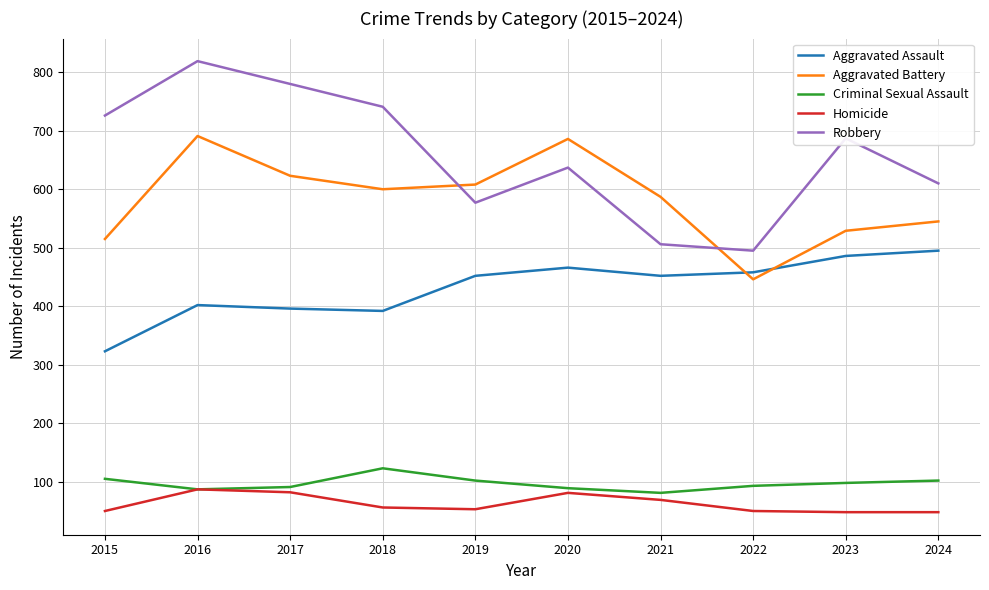

What is the sum of the Robbery values at 2024 and 2017?

1390